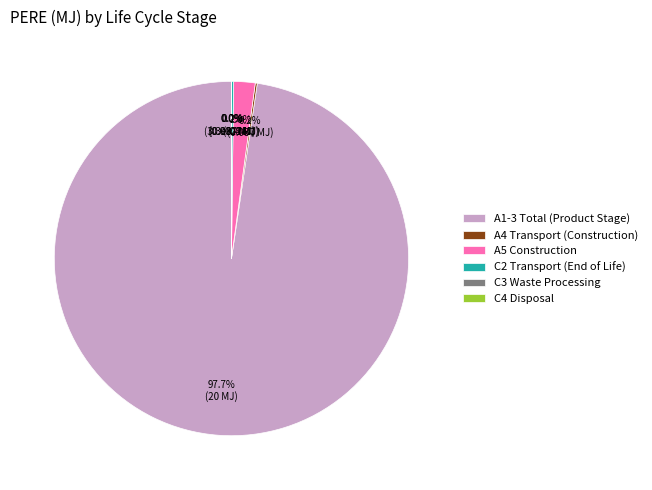

Which category has the biggest portion of the pie?

A1-3 Total (Product Stage)